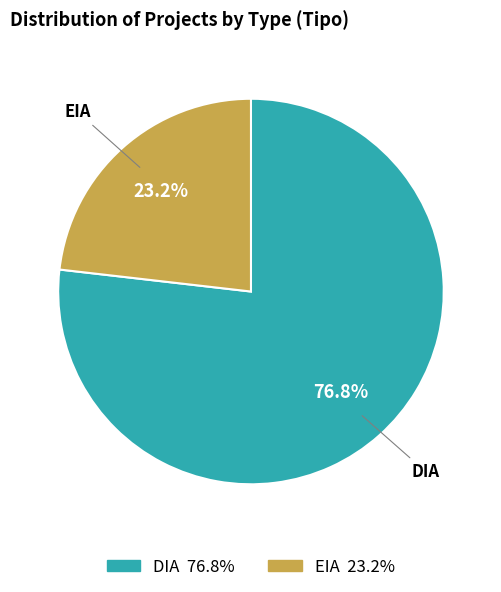

To the nearest percent, what portion does EIA represent?

23%